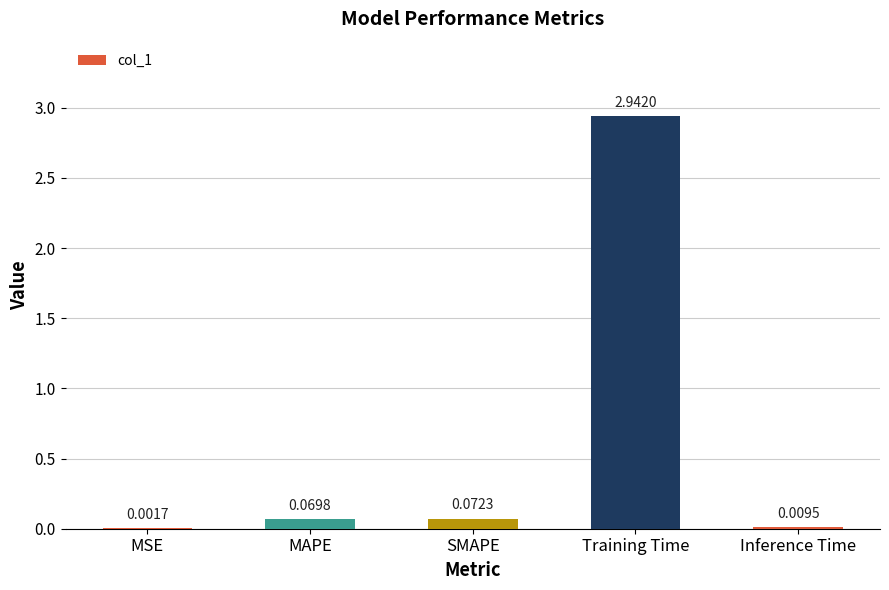

At which category does the chart reach its peak across all series?

Training Time